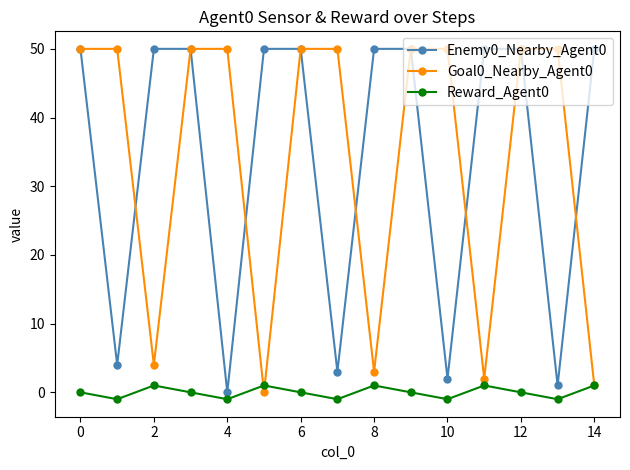

At how many categories does at least one series exceed 7?

15